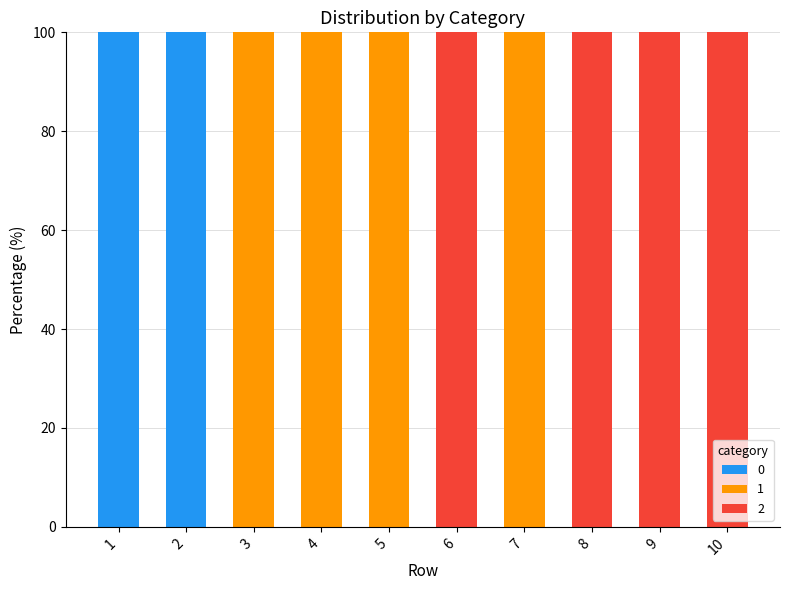

What is the total value across all series at 5?

100